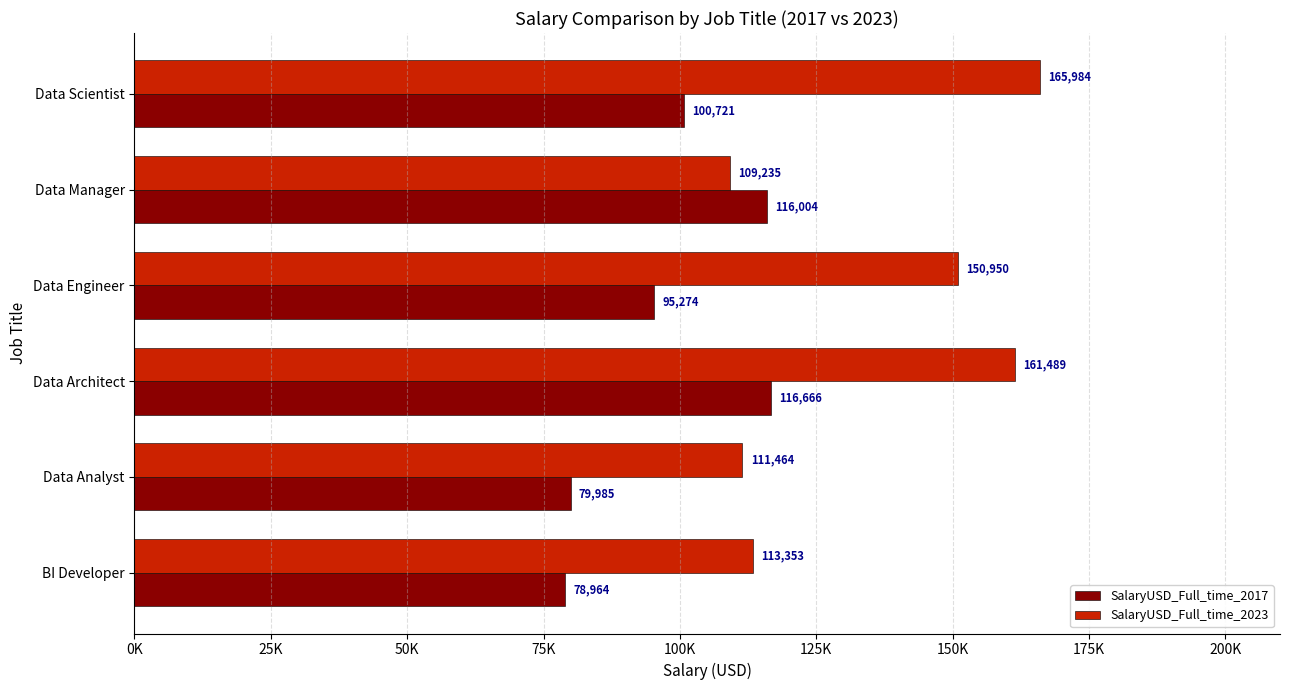

What are all the series names shown in the legend?

SalaryUSD_Full_time_2017, SalaryUSD_Full_time_2023